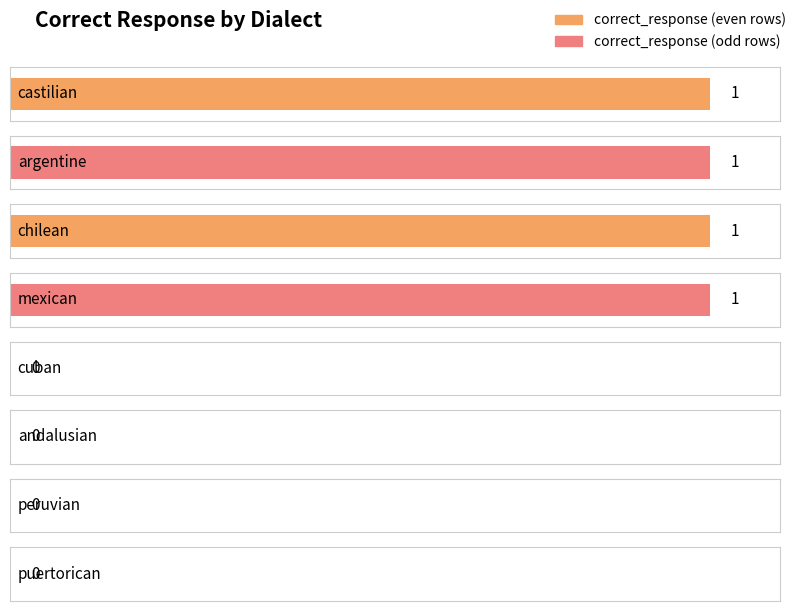

Does the chart contain any negative values?

No